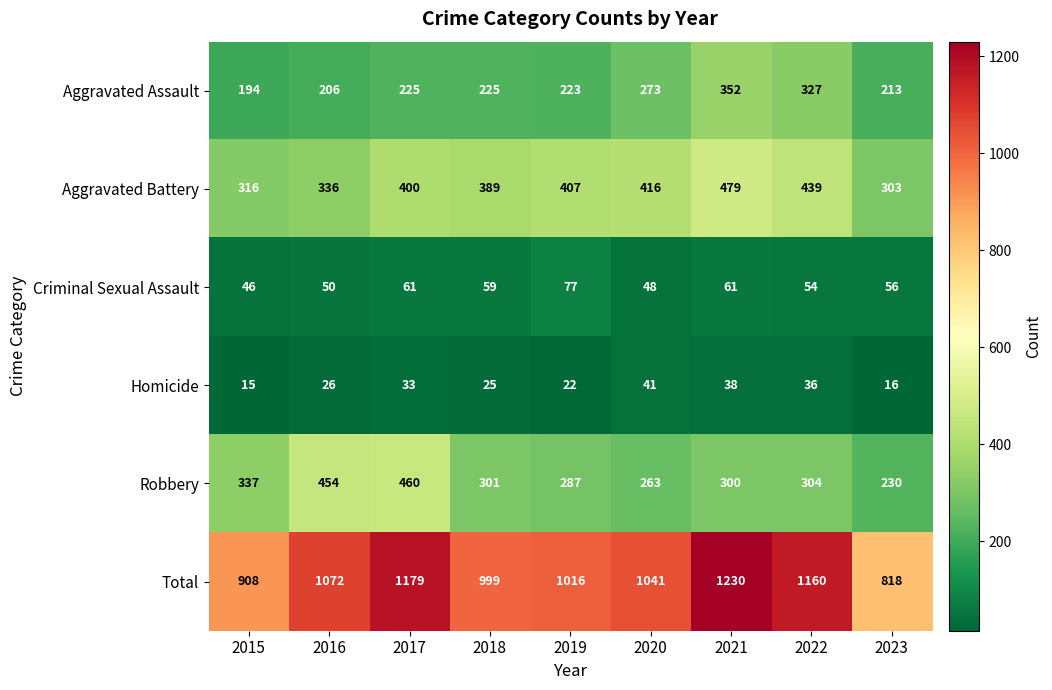

Which series has the largest range (max minus min)?

Total